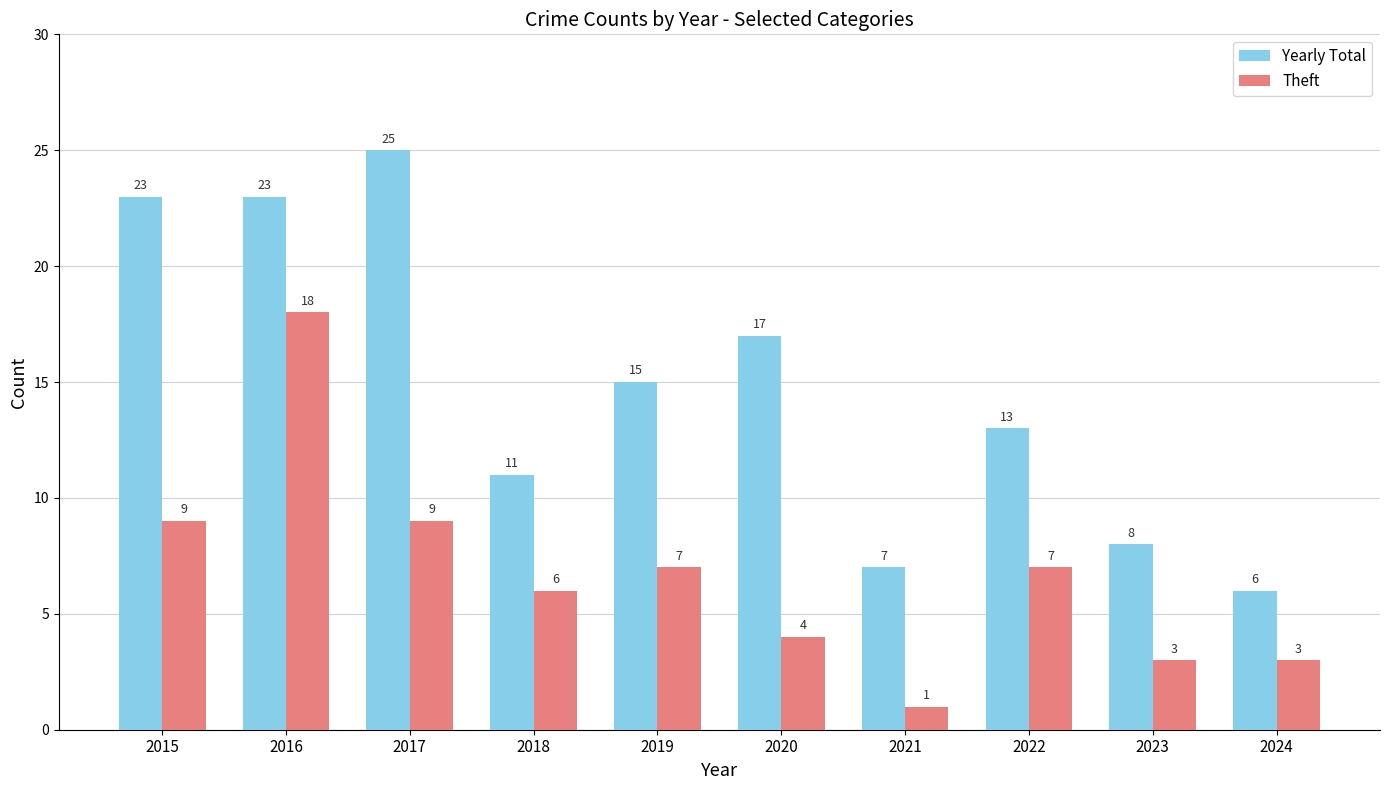

At how many categories does at least one series exceed 19?

3